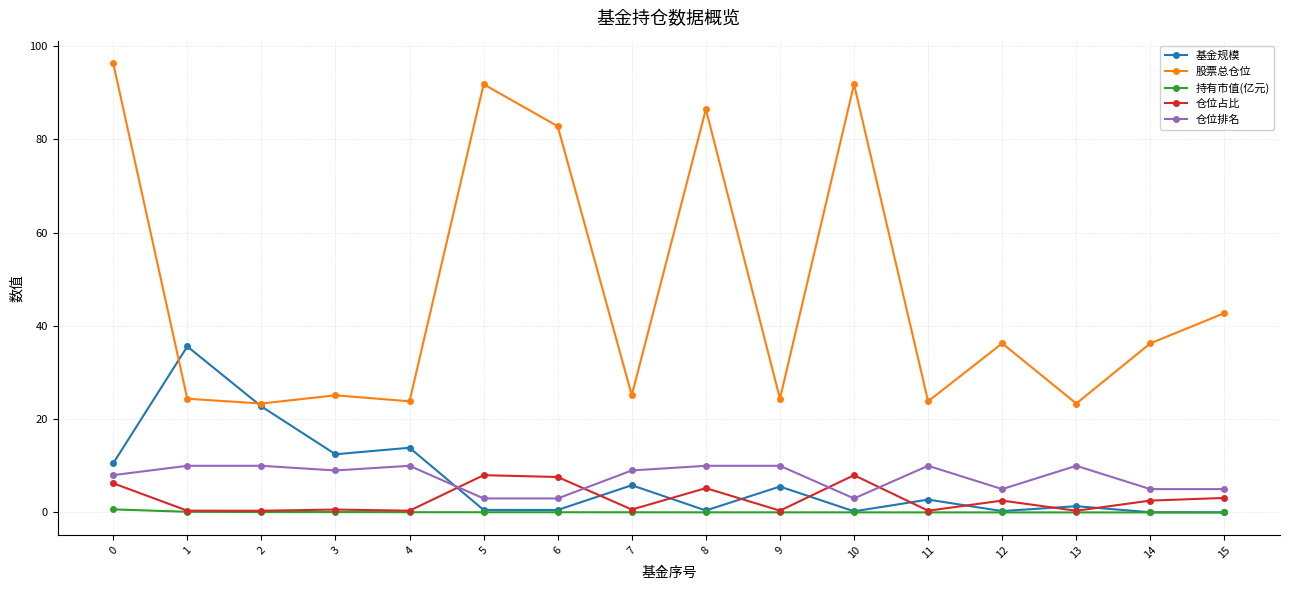

True or false: 股票总仓位 has more than 2 interior local peaks.

True